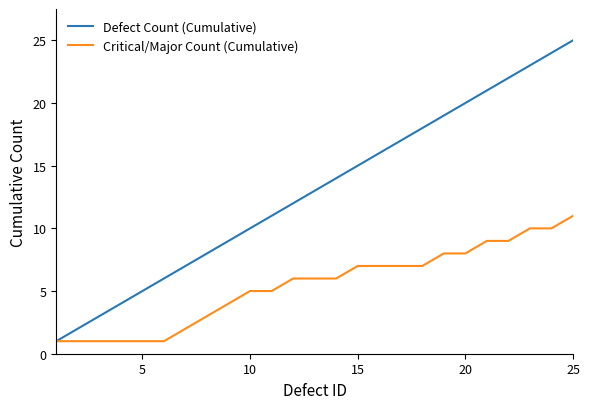

List the series in order of their overall mean, highest first.

Defect Count (Cumulative), Critical/Major Count (Cumulative)